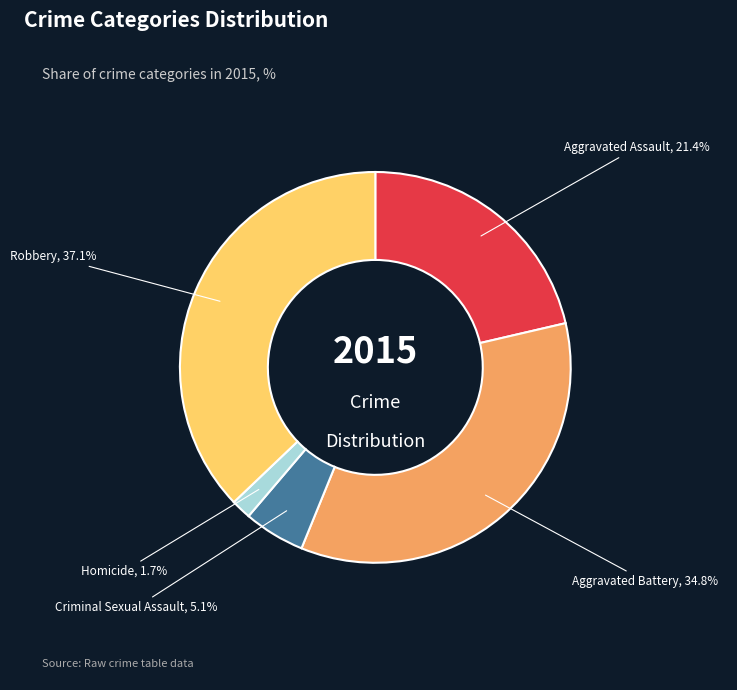

What percentage is the Robbery slice, to the nearest percent?

37%